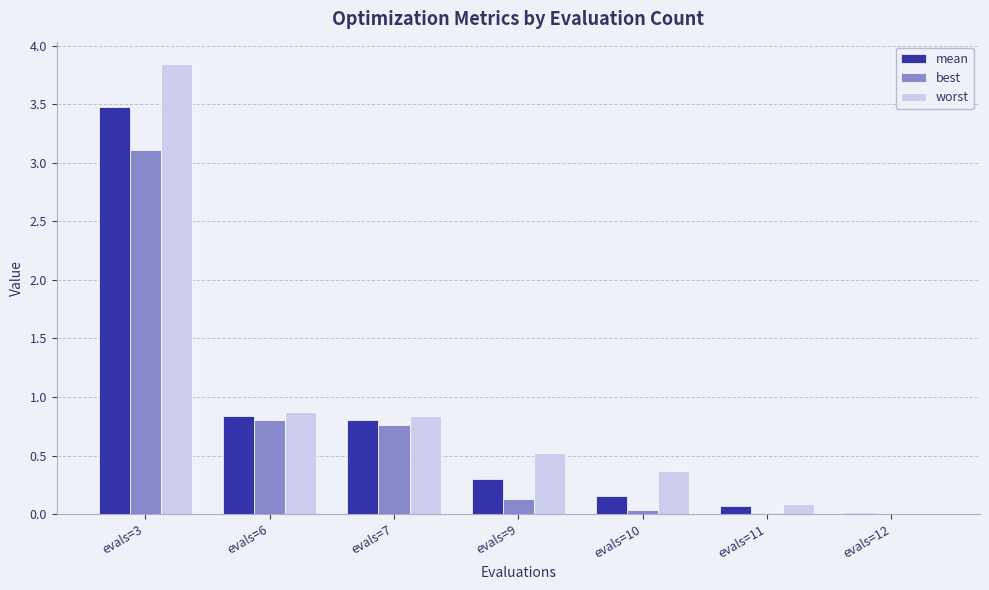

Is it true that worst equals 0.3 at evals=6?

False